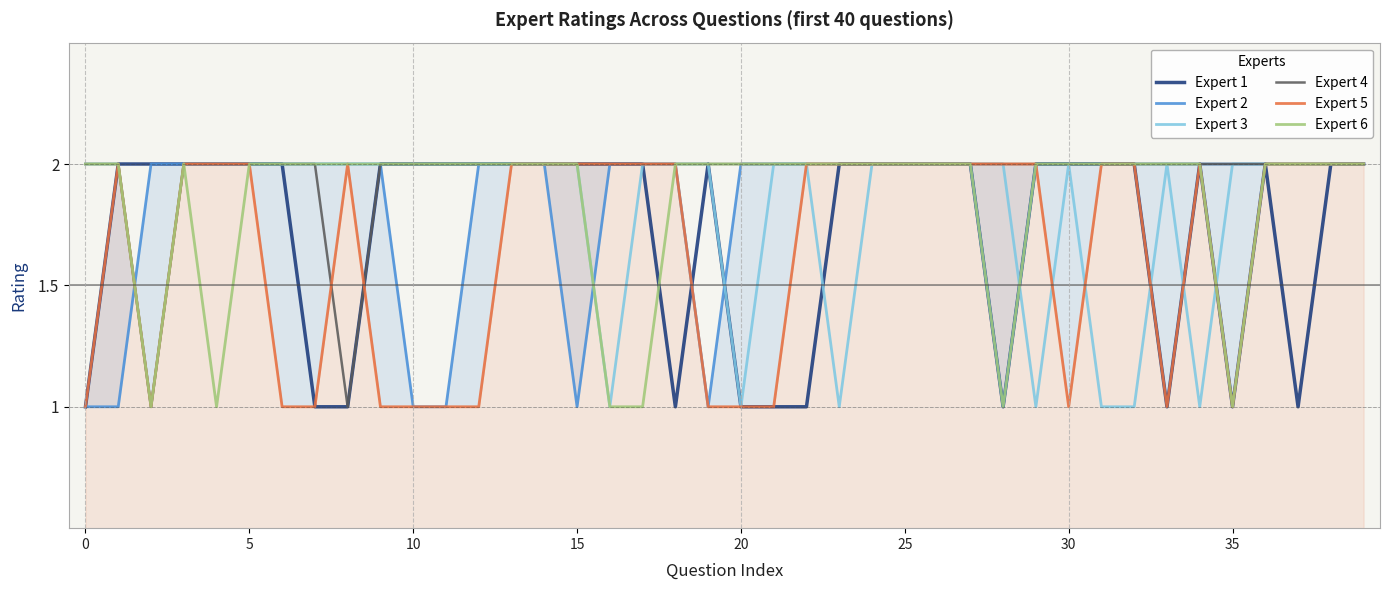

Between 17 and 18, which series saw the biggest shift?

Expert 1